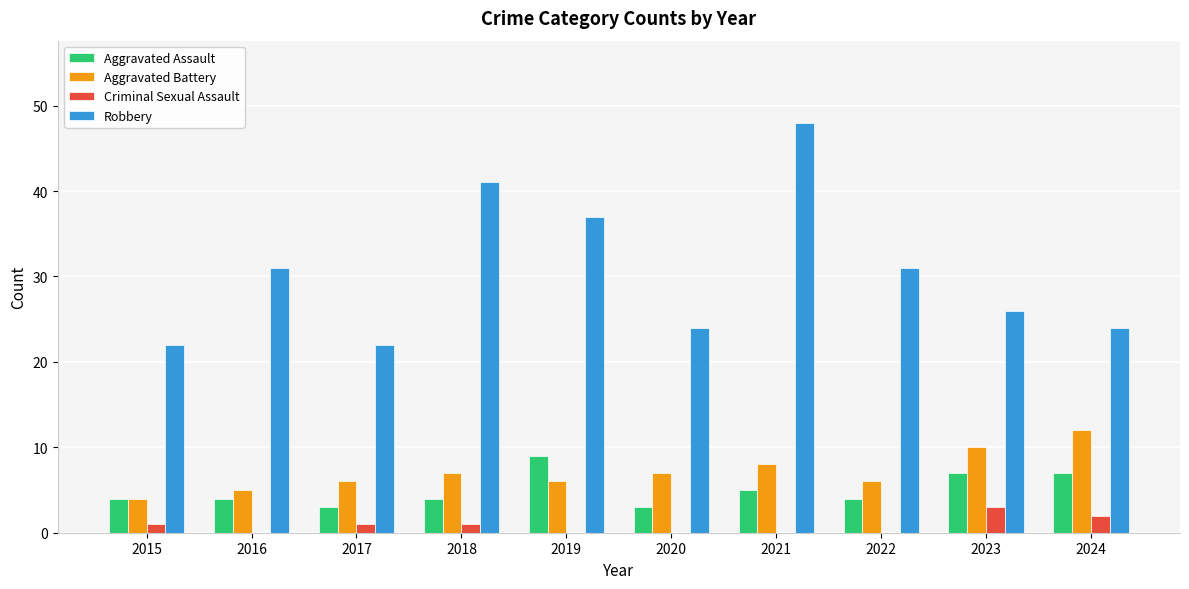

At which label does Aggravated Battery reach its peak?

2024